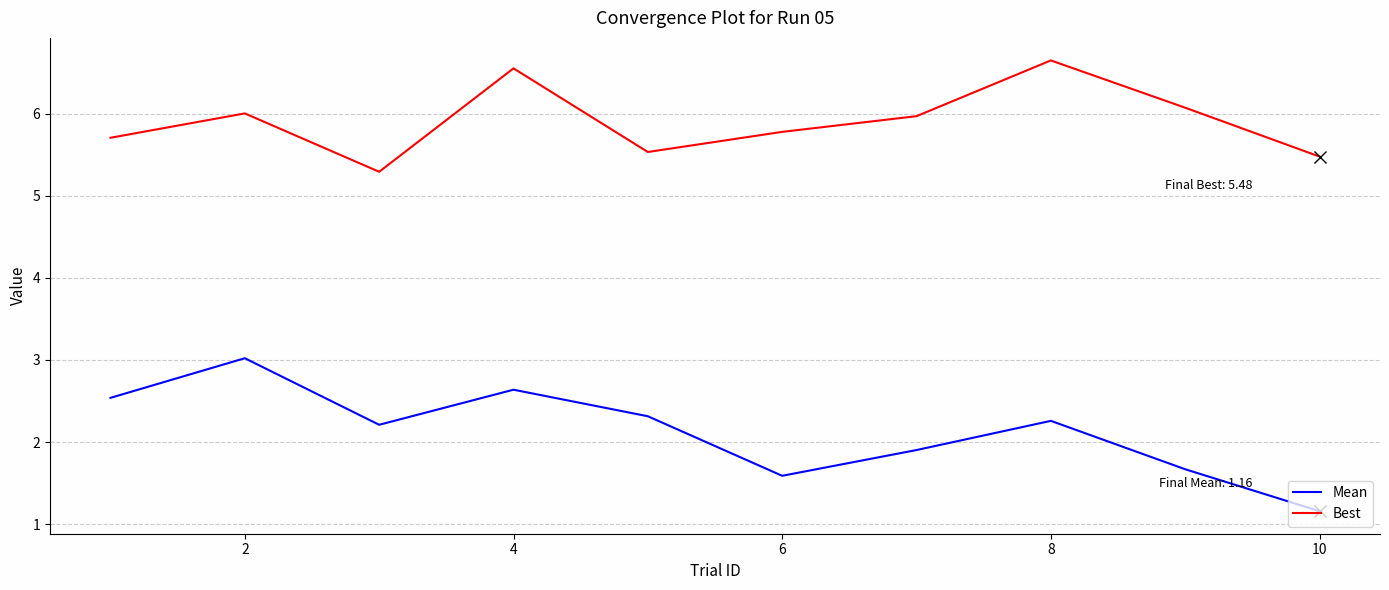

True or false: Best and Mean cross at least once.

False